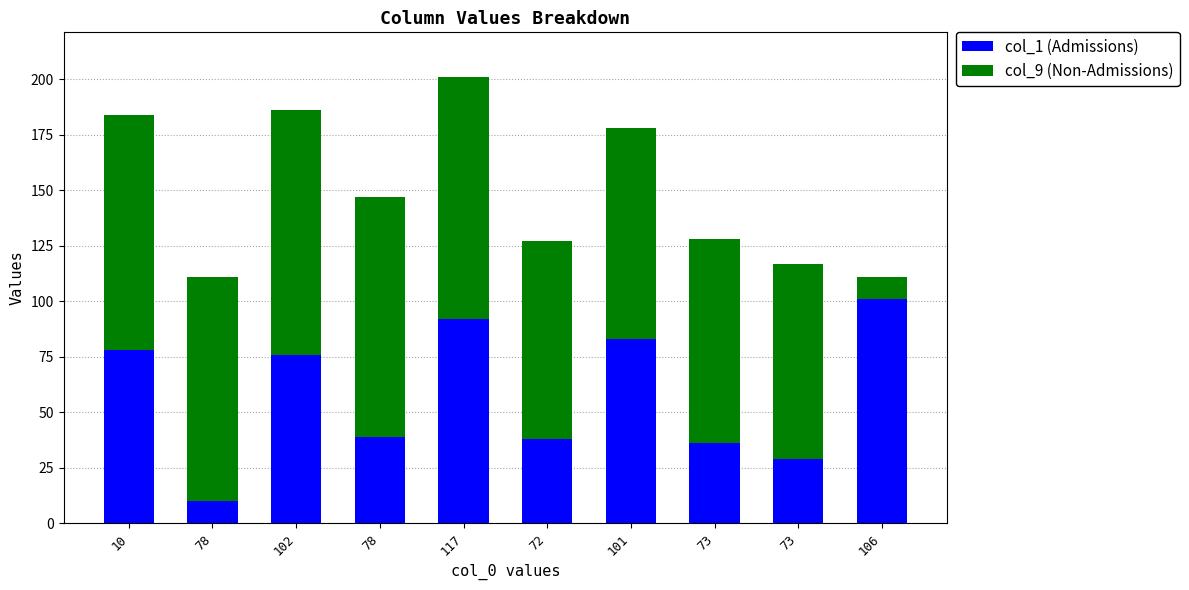

Rank the series by their average value, from highest to lowest.

col_9 (Non-Admissions), col_1 (Admissions)